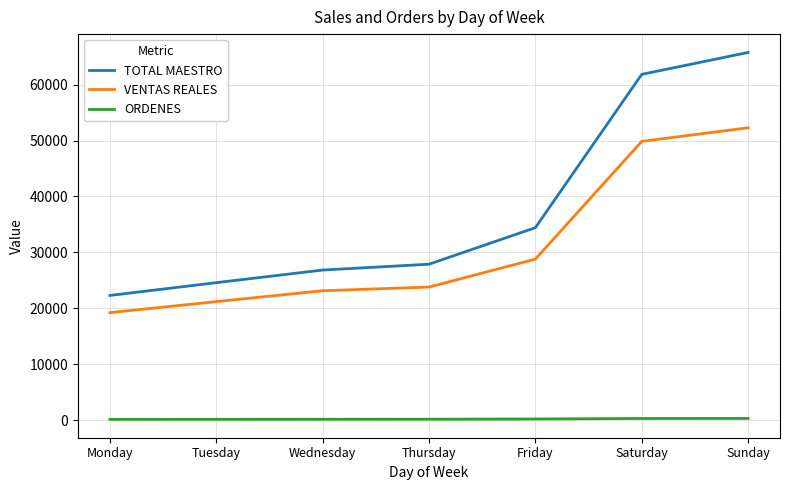

At which label does TOTAL MAESTRO reach its peak?

Sunday